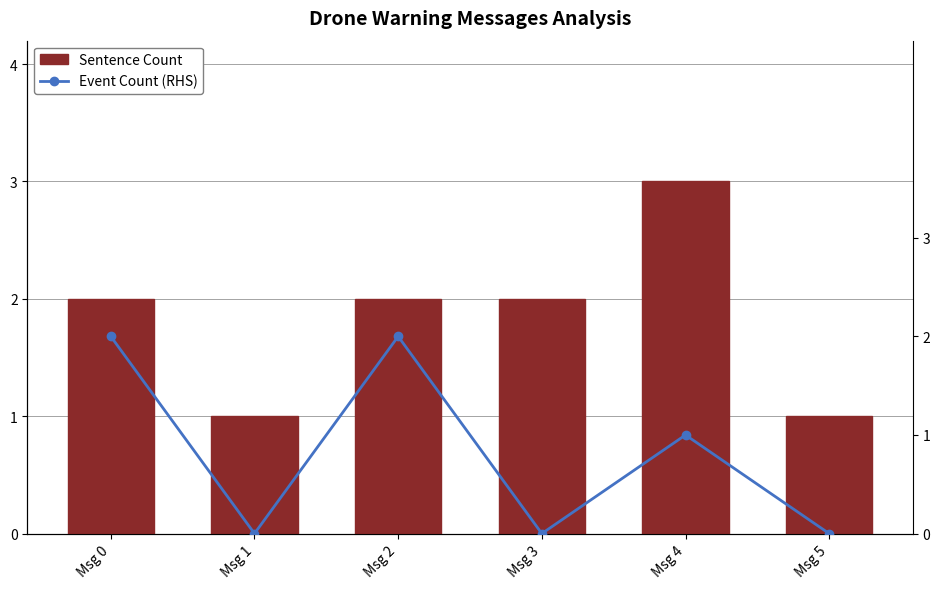

List the labels in order of Sentence Count value, largest first.

Msg 4, Msg 0, Msg 2, Msg 3, Msg 1, Msg 5